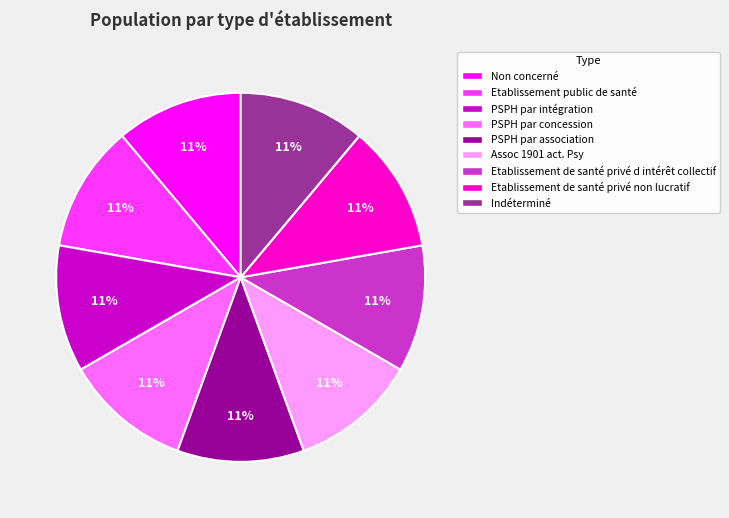

Count the number of slices in the pie.

9